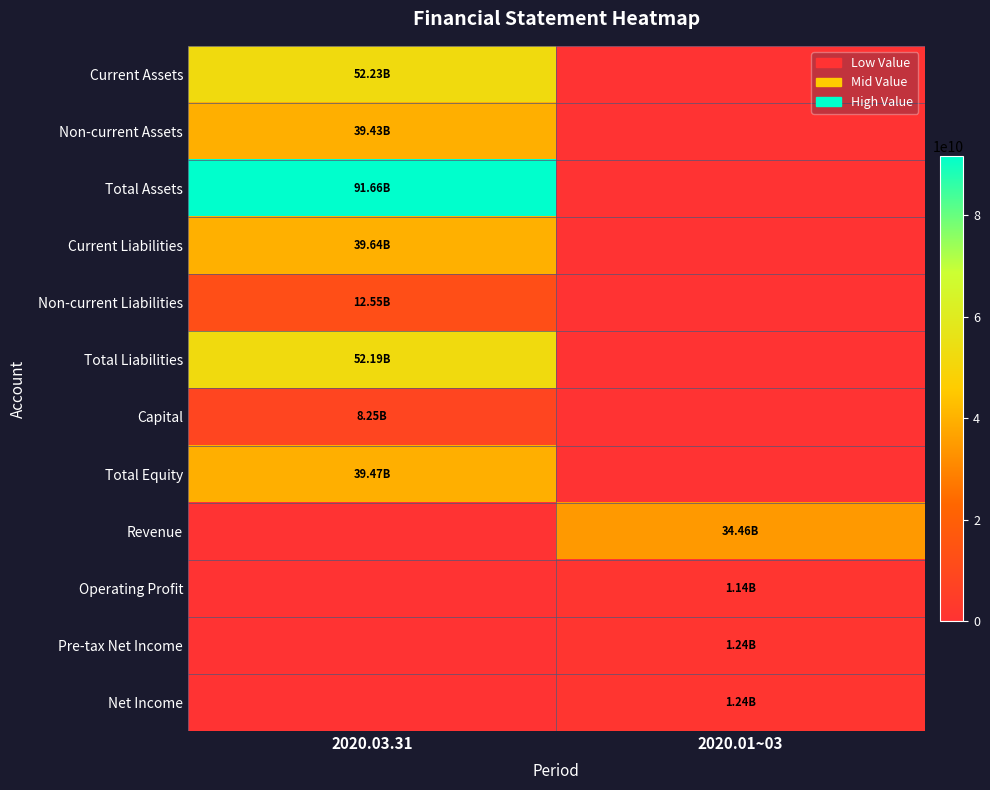

List the series in order of their peak value, lowest first.

Operating Profit, Pre-tax Net Income, Net Income, Capital, Non-current Liabilities, Revenue, Non-current Assets, Total Equity, Current Liabilities, Total Liabilities, Current Assets, Total Assets